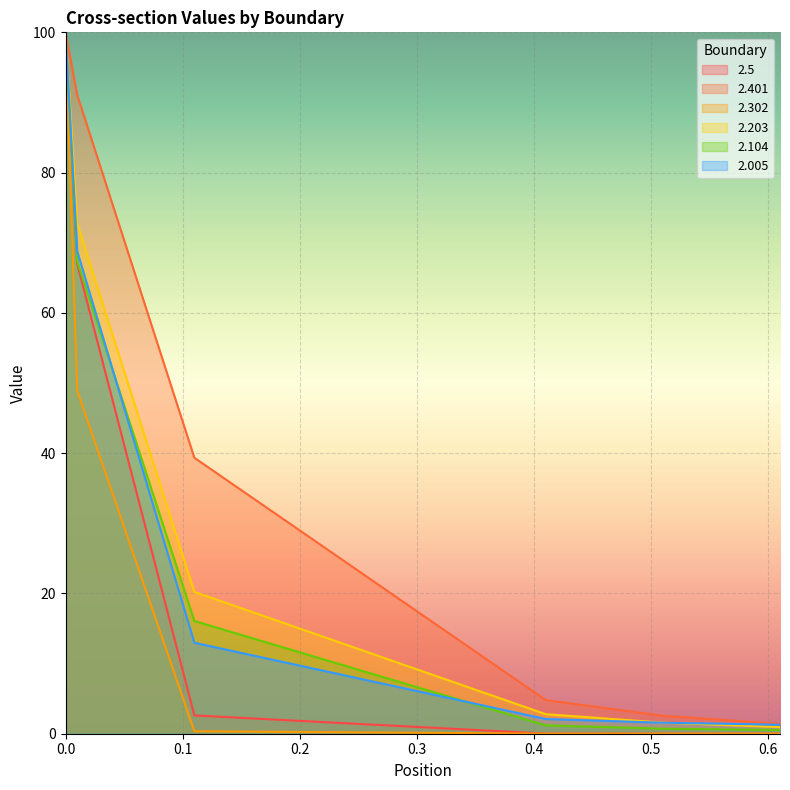

What is the sum of the 2.401 values at 0 and 0.61?

101.4